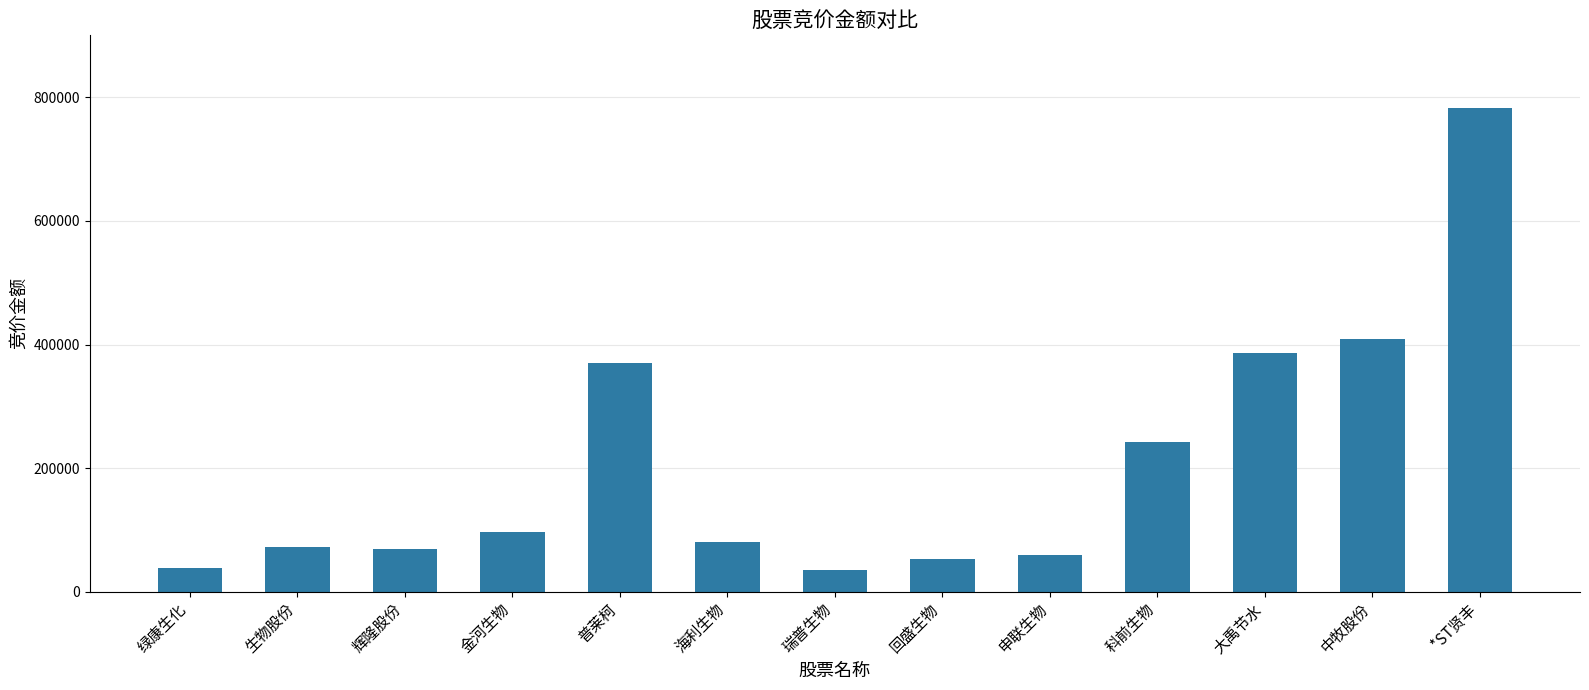

The value at 中牧股份 is 121231. True or false?

False